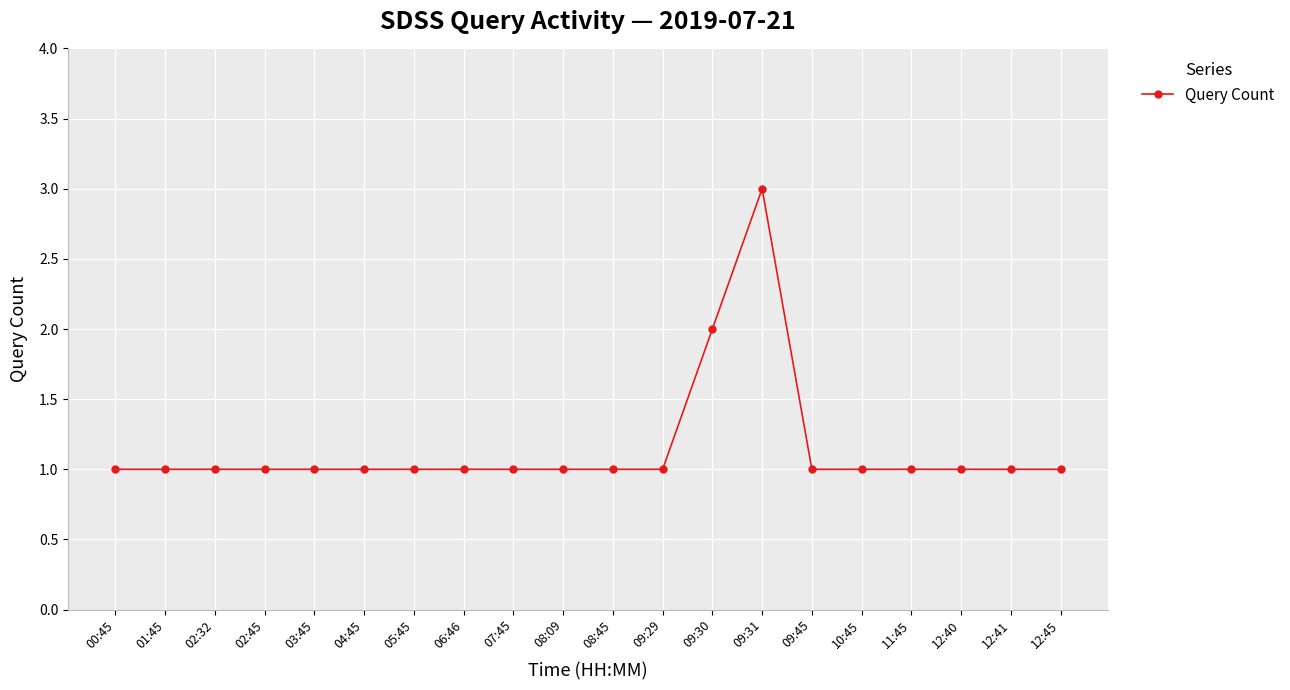

What is the ratio of the value at 11:45 to the value at 12:41?

1.0